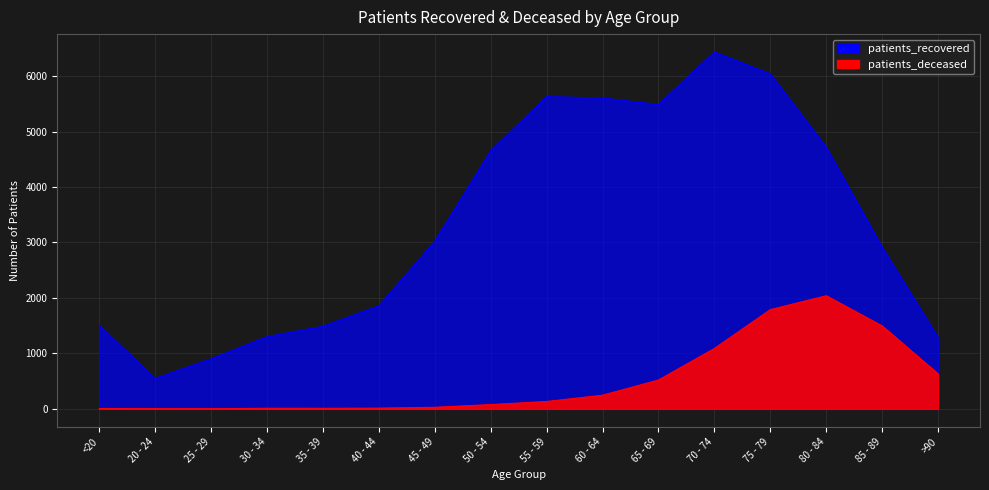

What is the difference between the second highest and minimum values in the patients_recovered series?

5490